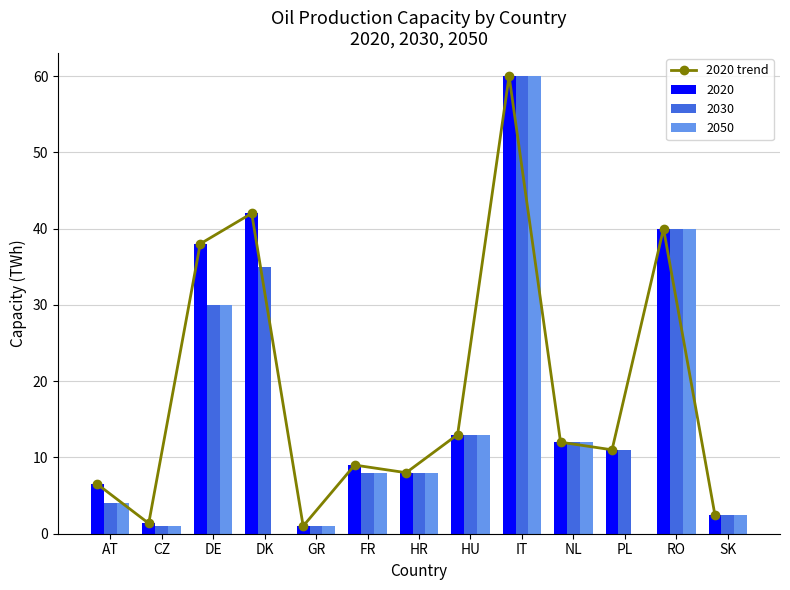

What is the average value?

18.8